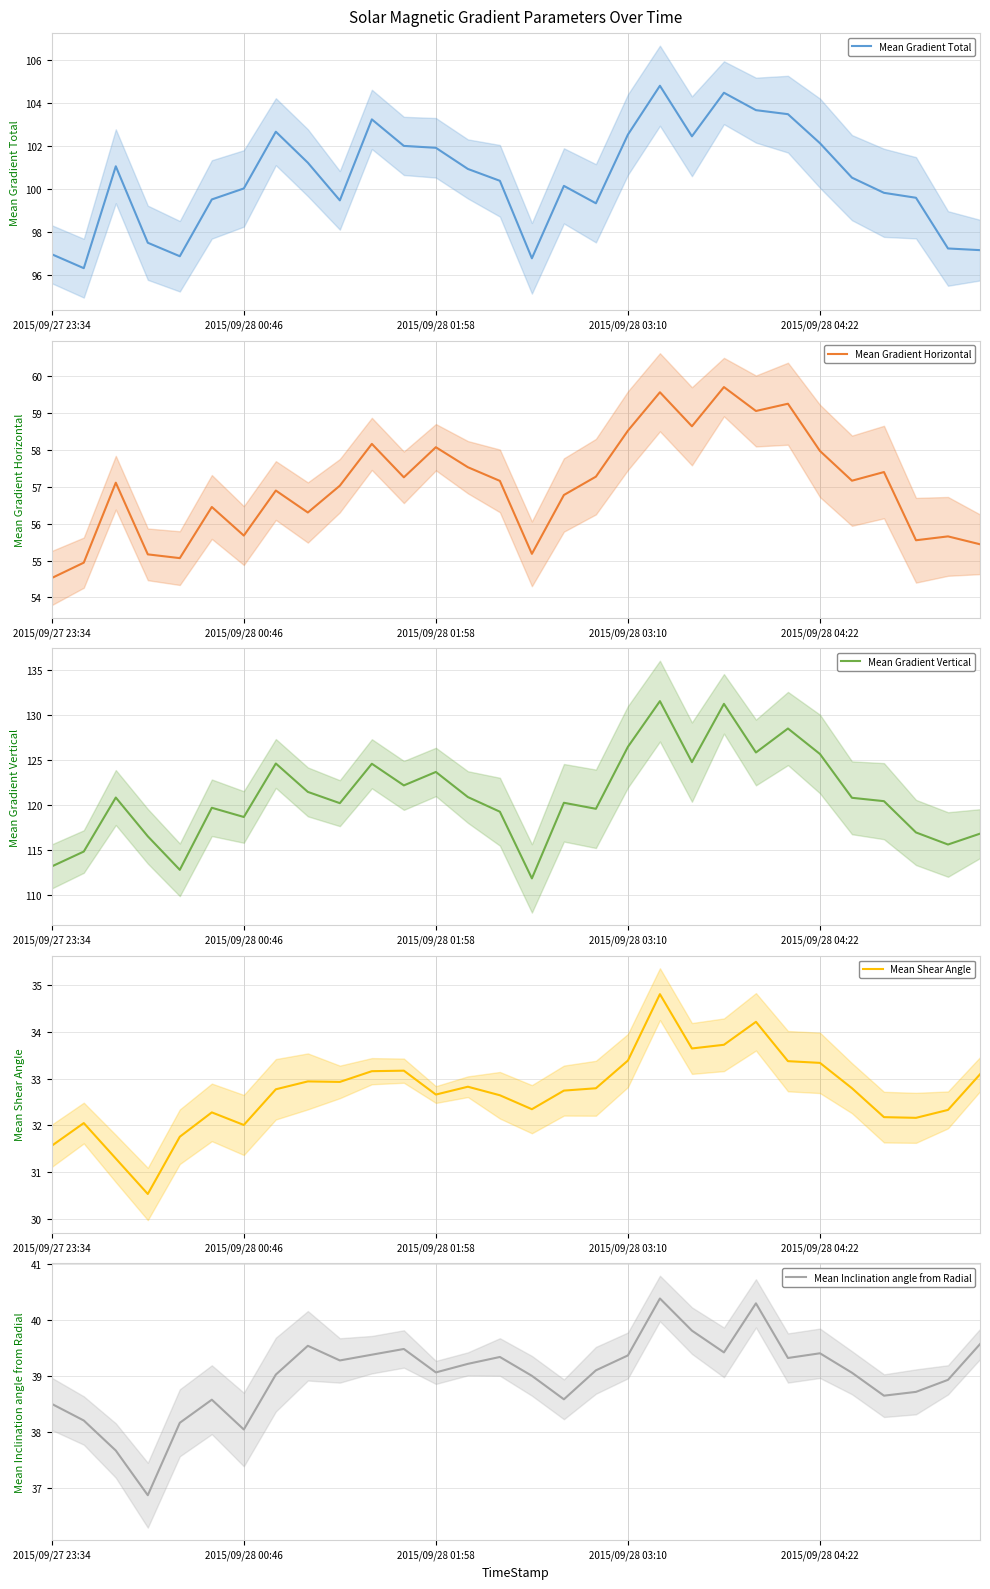

Which has a higher value, 29 or 21?

21